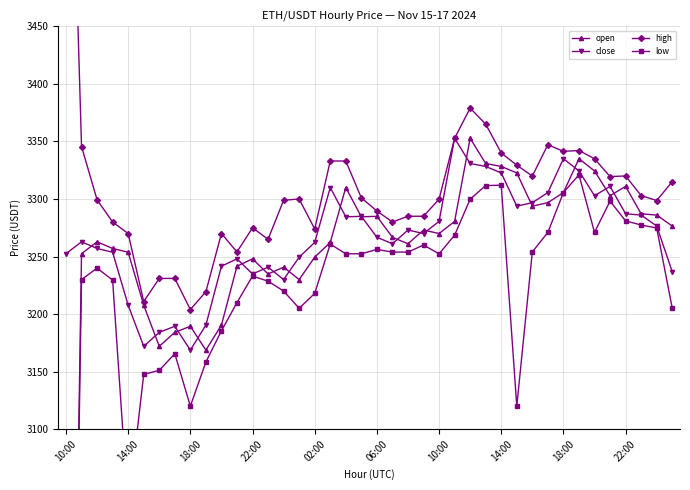

At how many categories does at least one series exceed 3069?

40